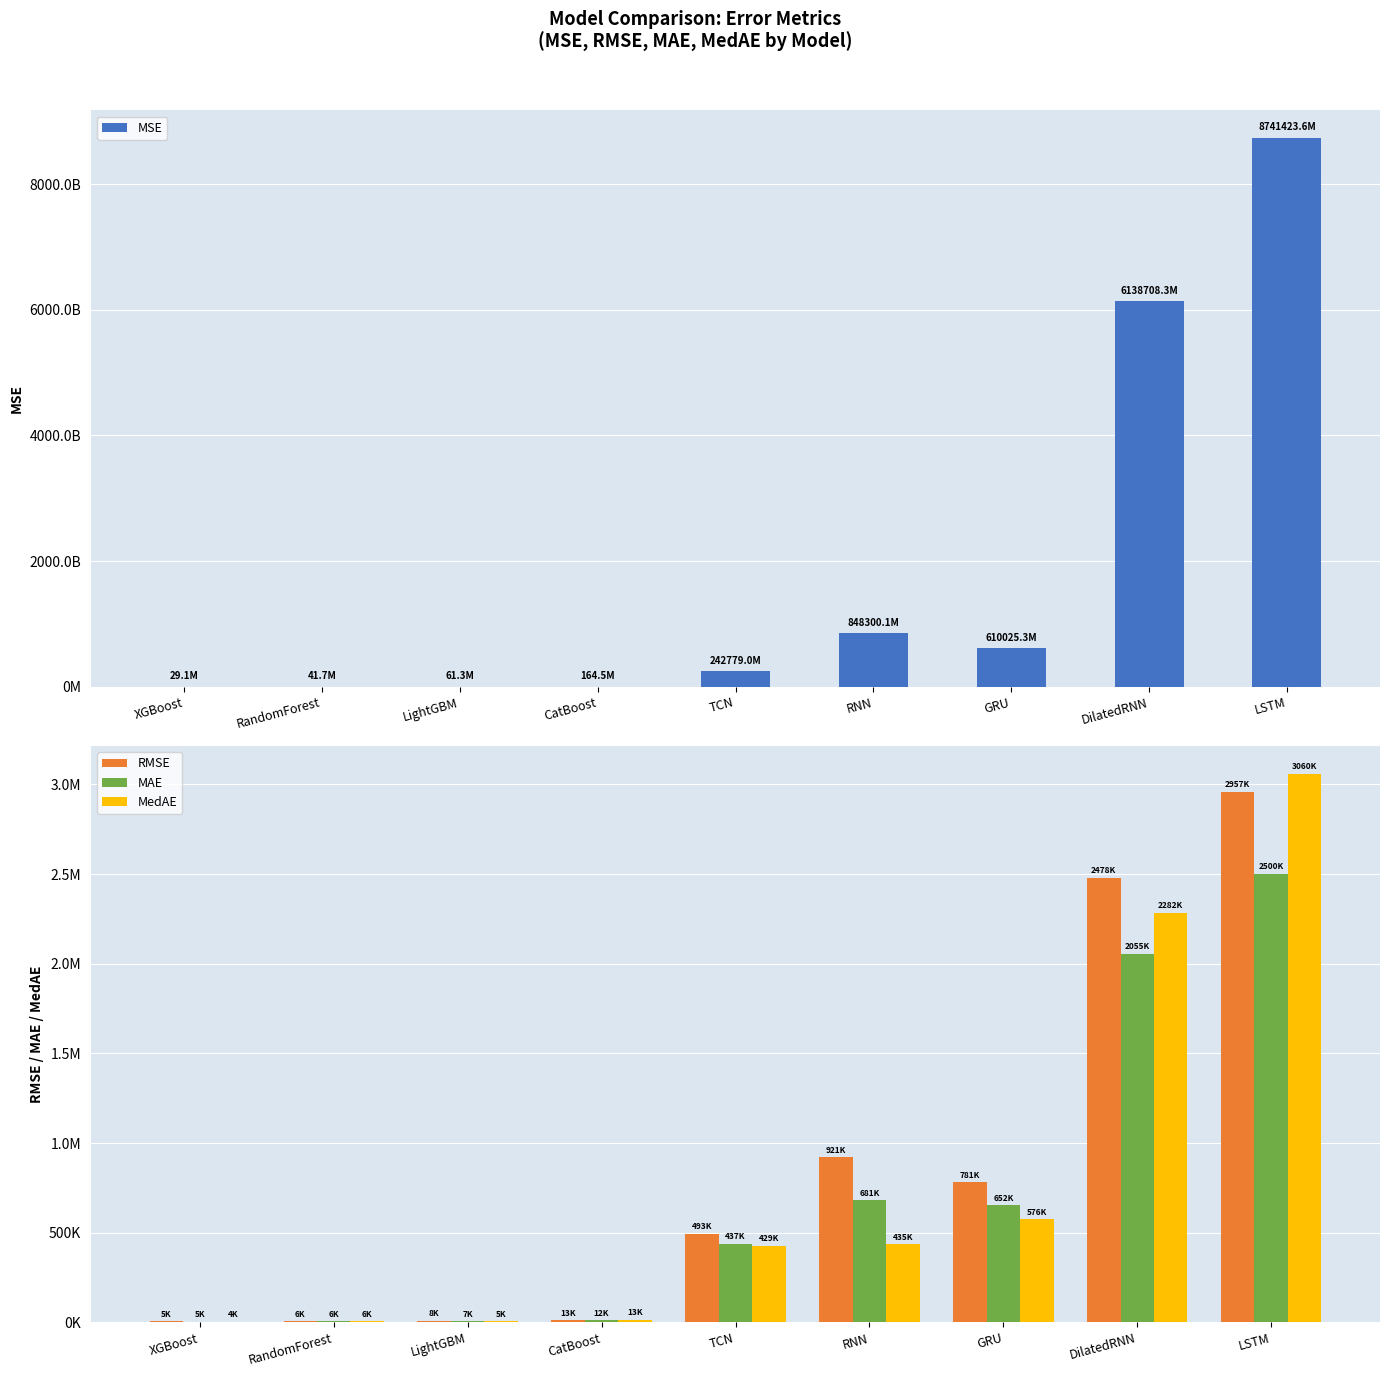

What is the label of the 8th bar from the right?

RandomForest